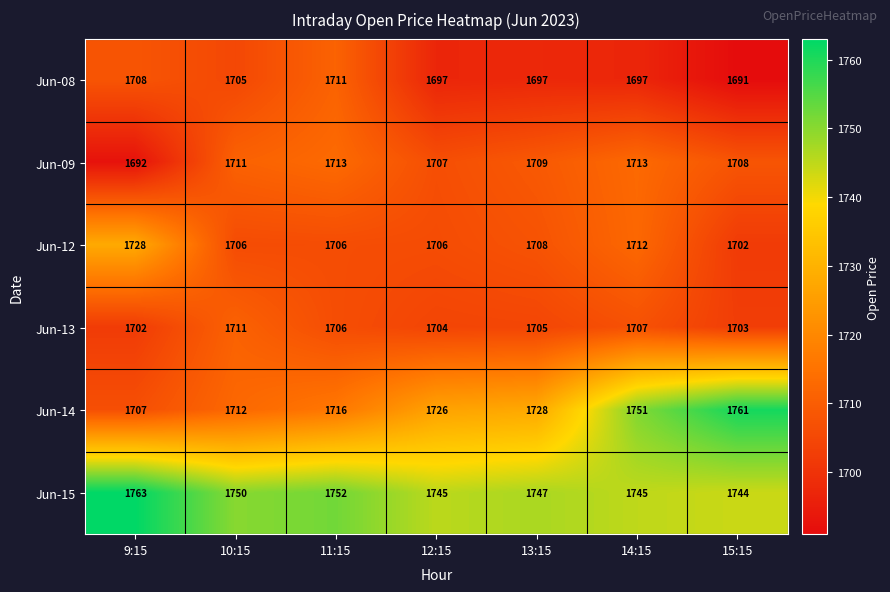

What is the approximate value of Jun-14 at 13:15, to the nearest 10?

1730